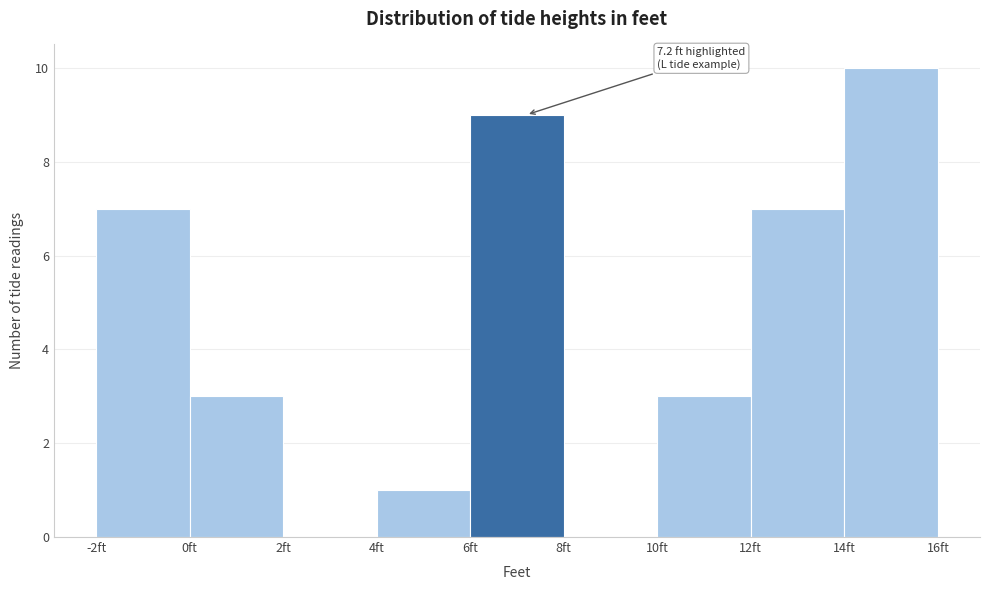

Which range on the x-axis has the tallest bar?

14 to 16